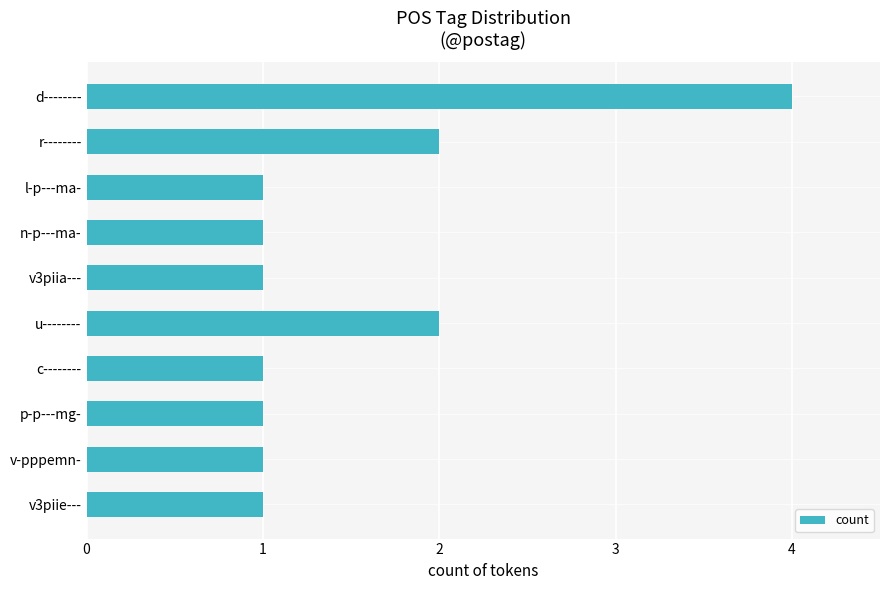

Reading top to bottom, list all the values displayed in this chart.

4	2	1	1	1	2	1	1	1	1